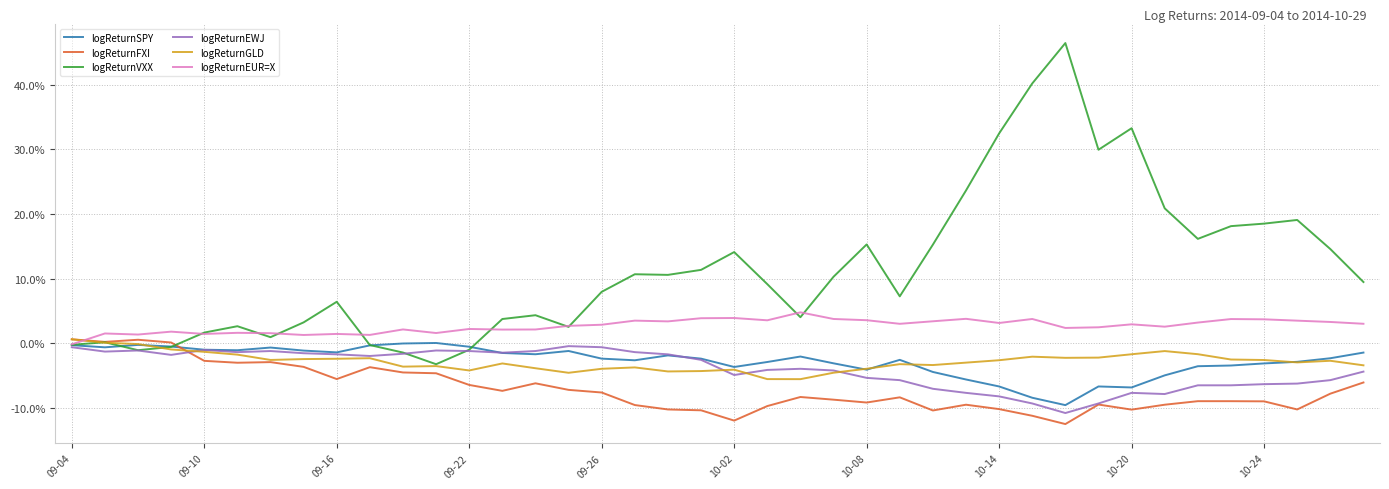

What is the sum of all logReturnEWJ values?

-1.6